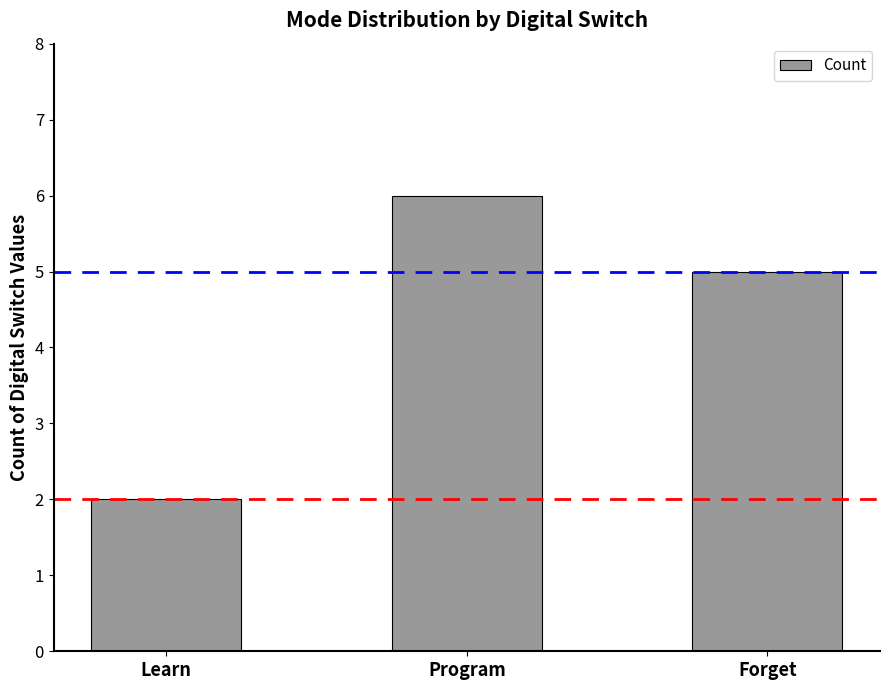

The chart shows a value of 9 at Program. True or false?

False